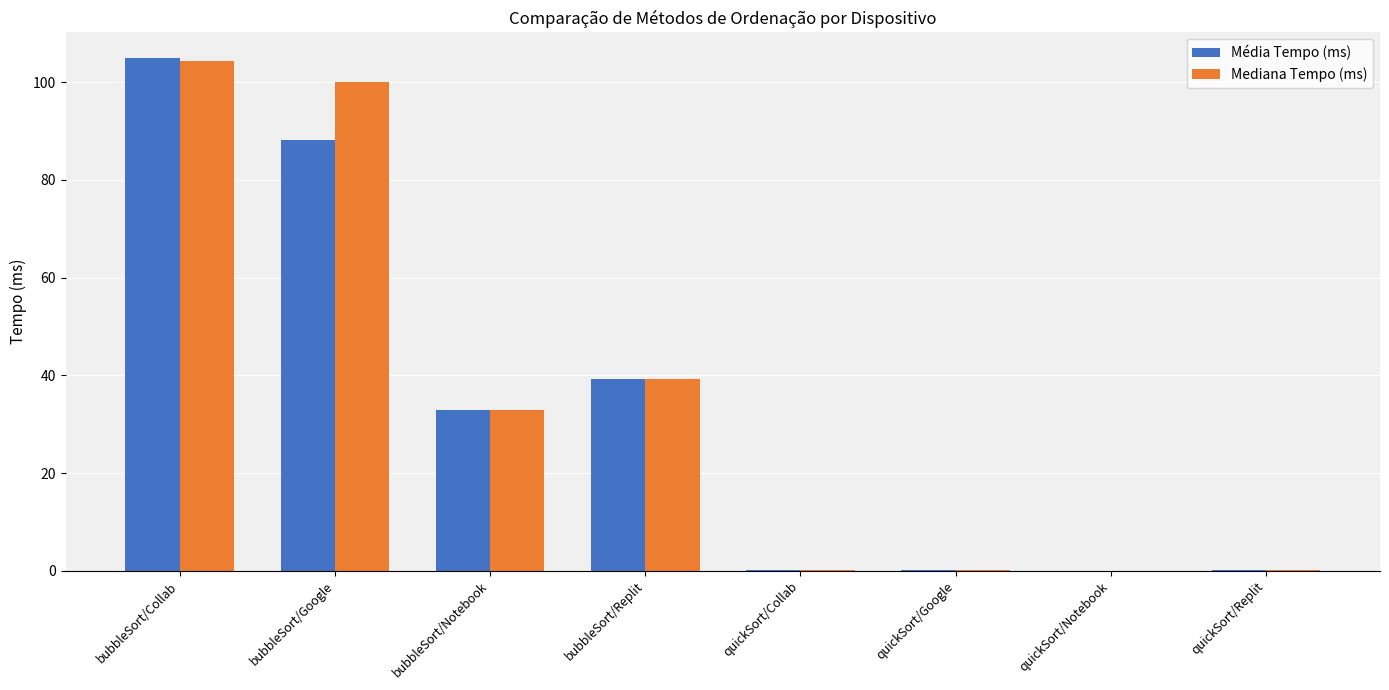

What is the sum of the Média Tempo (ms) values at quickSort/Replit and bubbleSort/Notebook?

33.0